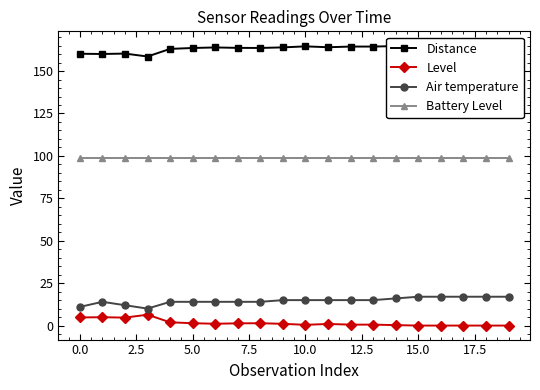

What is the label of the 5th point from the right?

15